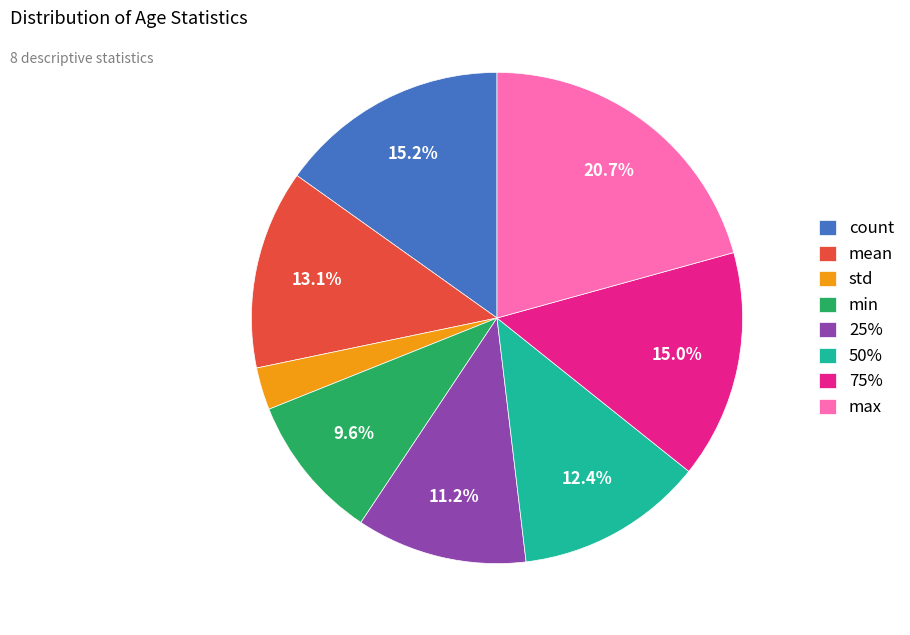

Does 25% account for over 50% of the chart?

No